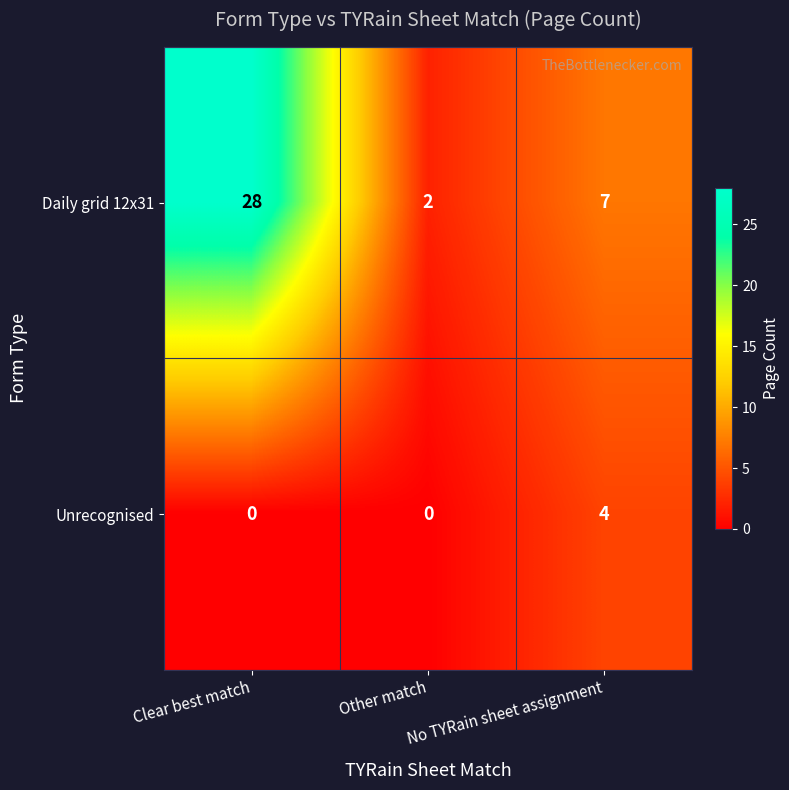

List the series in order of their overall mean, highest first.

Daily grid 12x31, Unrecognised